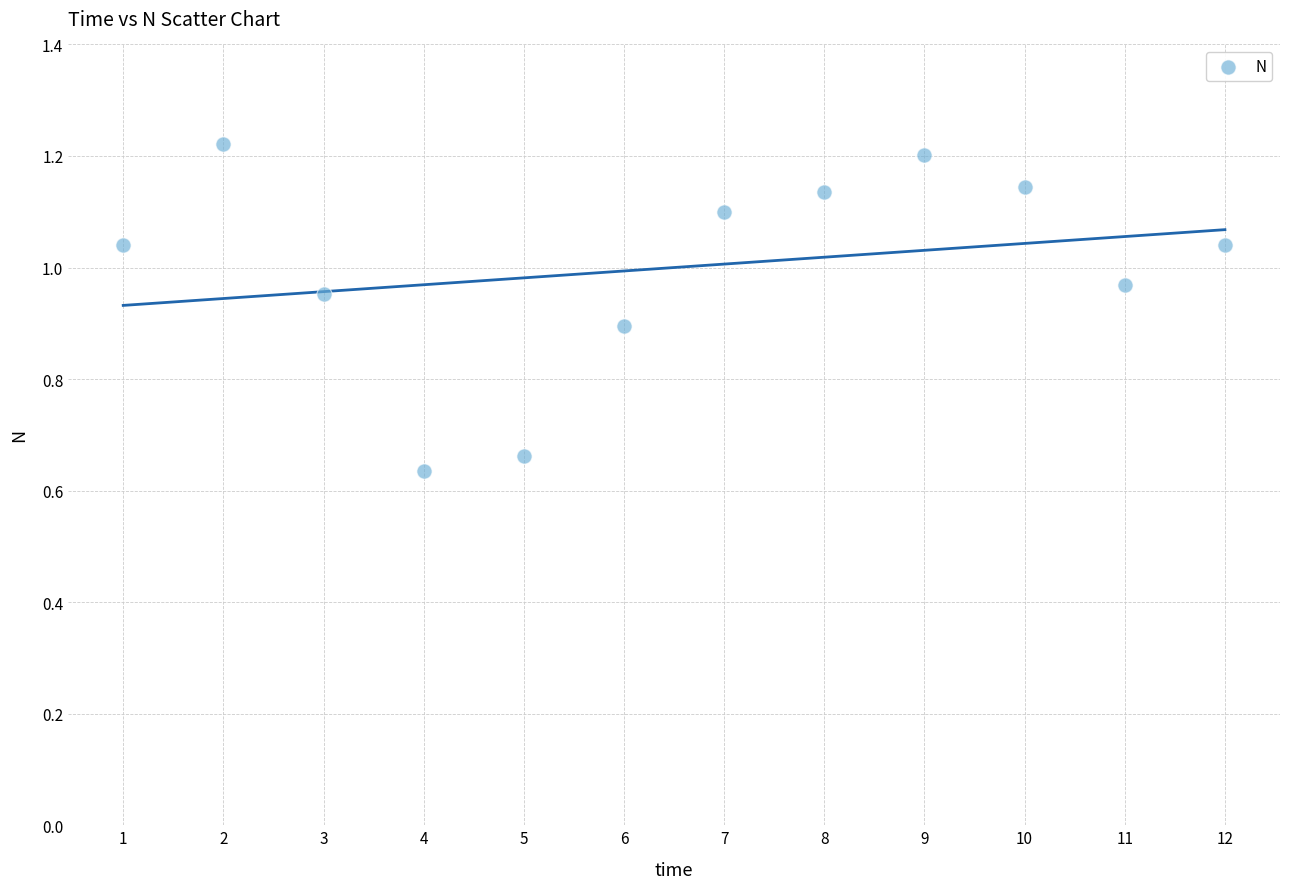

What is the average X value?

6.5